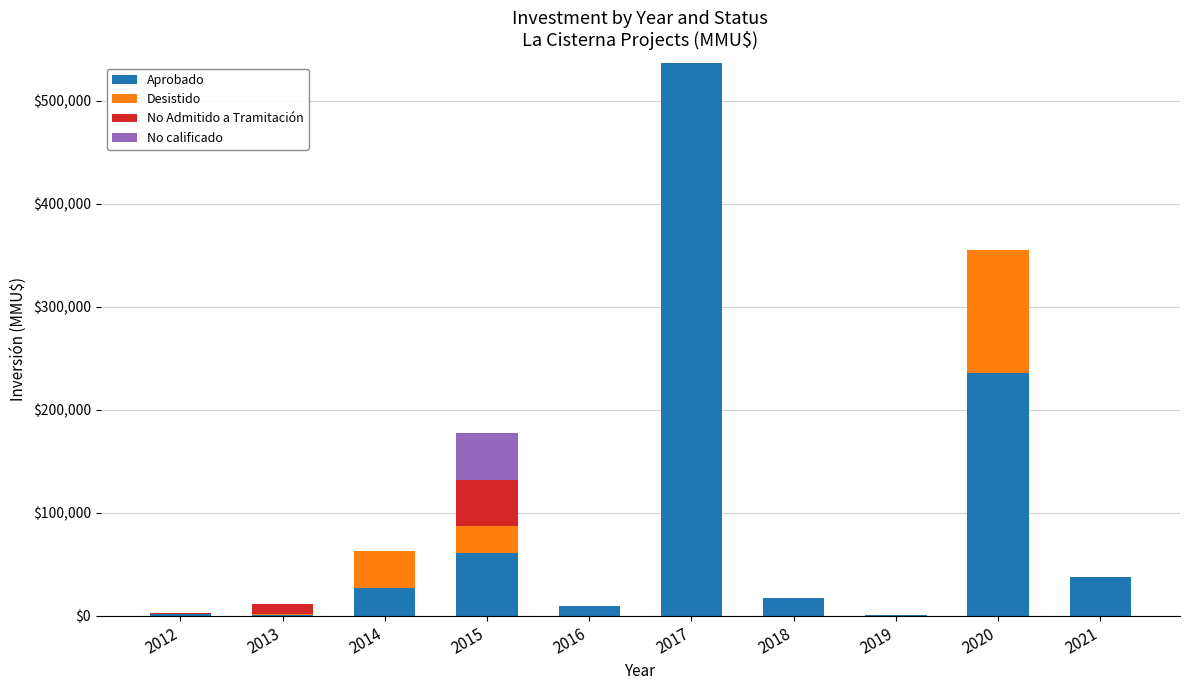

What is the maximum value for Aprobado?

536776